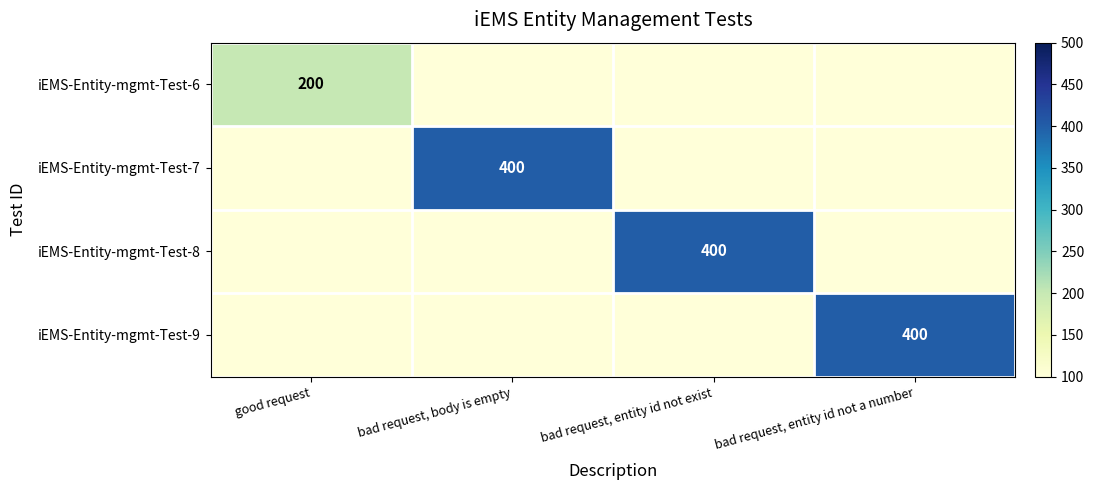

Is it true that iEMS-Entity-mgmt-Test-8 equals 400 at bad request, entity id not exist?

True